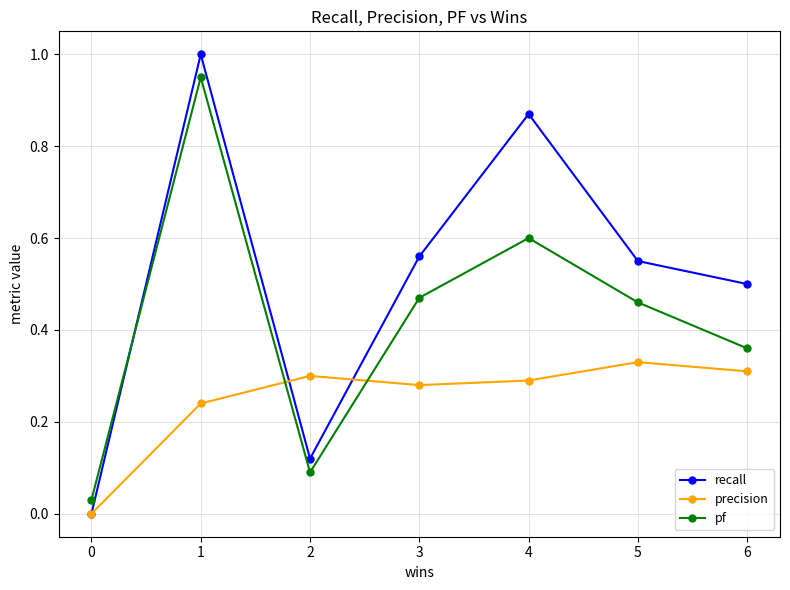

After their last crossing, which series has the higher values: precision or pf?

pf